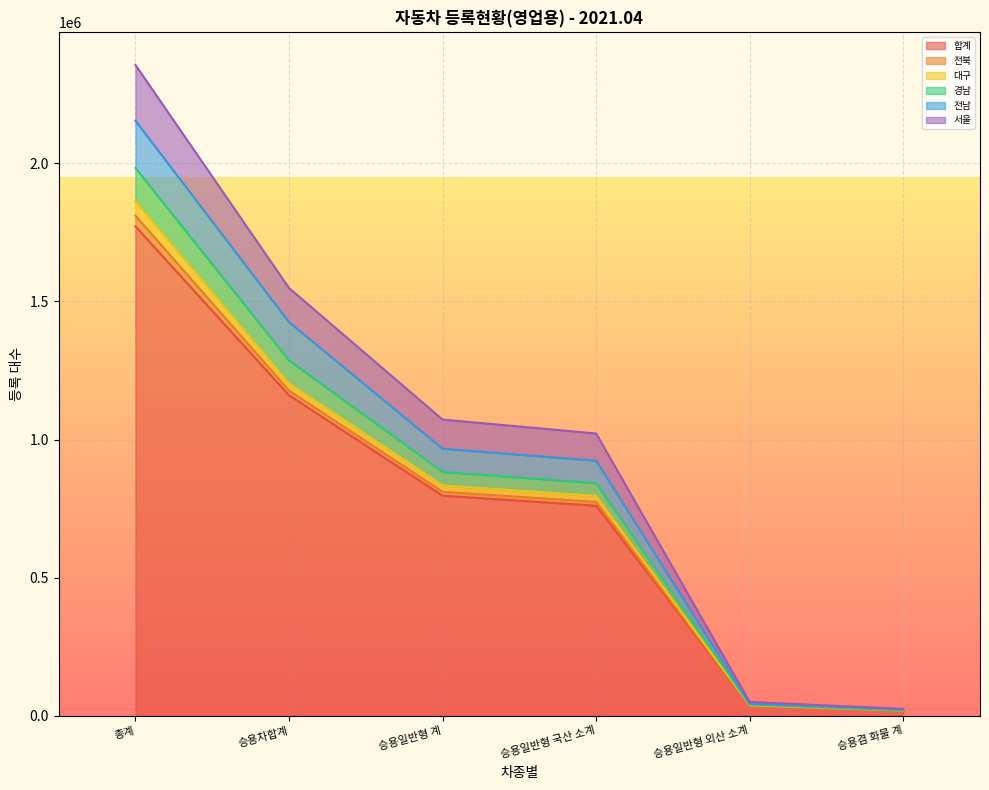

At which category is the sum across all series the highest?

총계